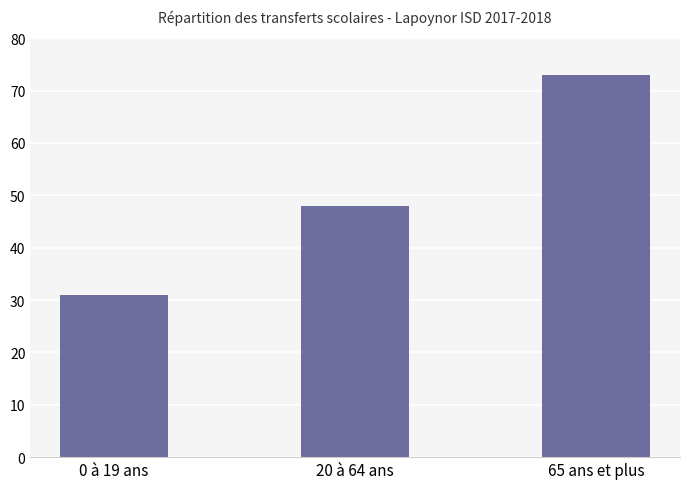

What is the change in value from 20 à 64 ans to 65 ans et plus?

+25